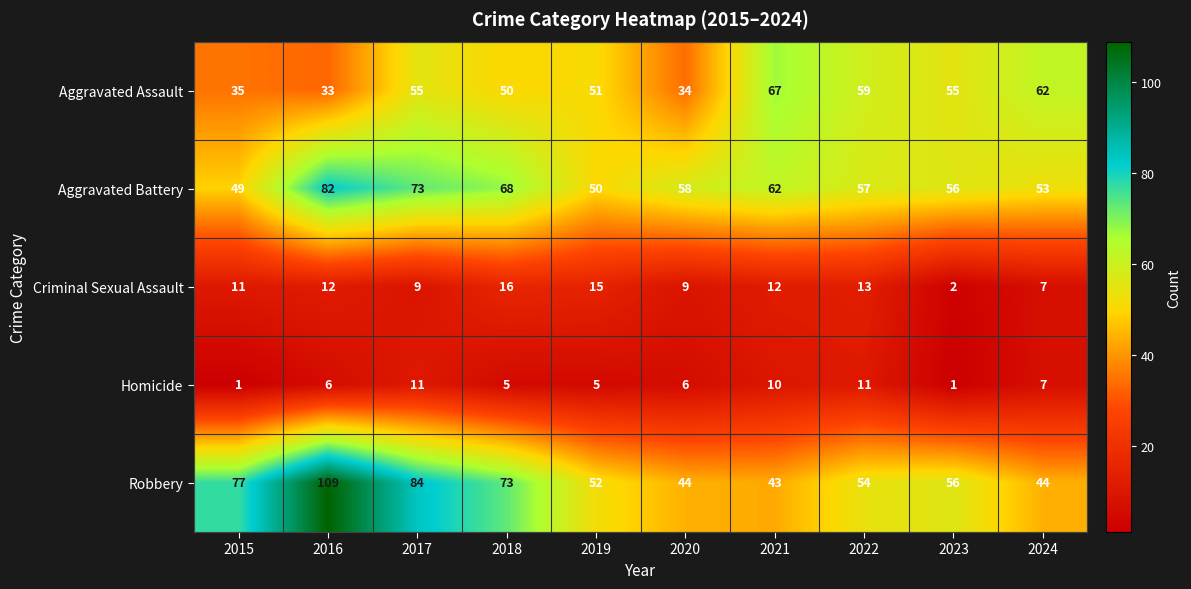

At which category is the sum across all series the highest?

2016